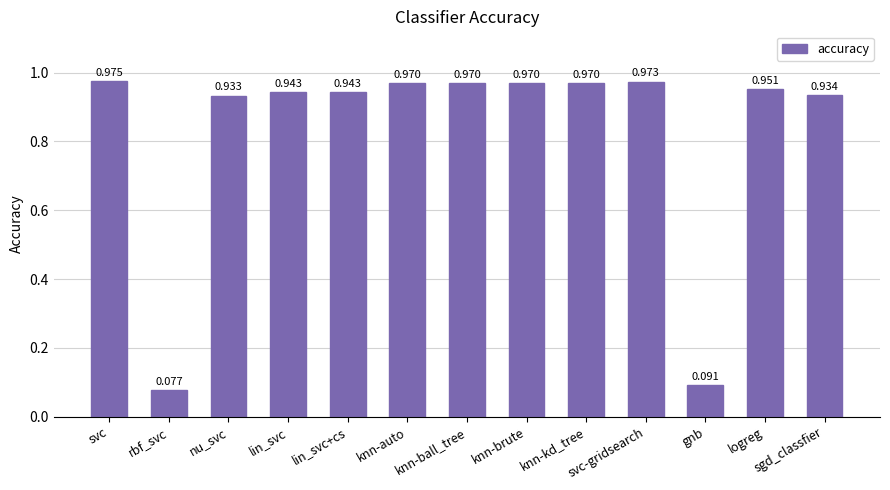

Which category has the lowest value across all series?

rbf_svc